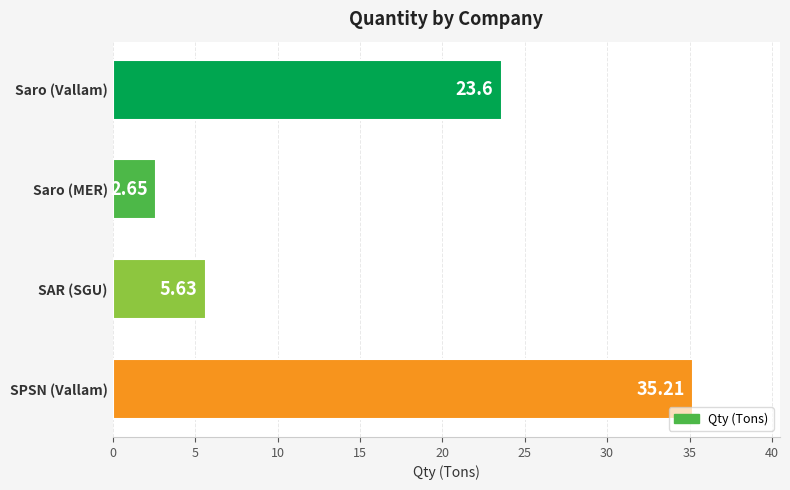

What is the label of the 2nd bar from the top?

Saro (MER)